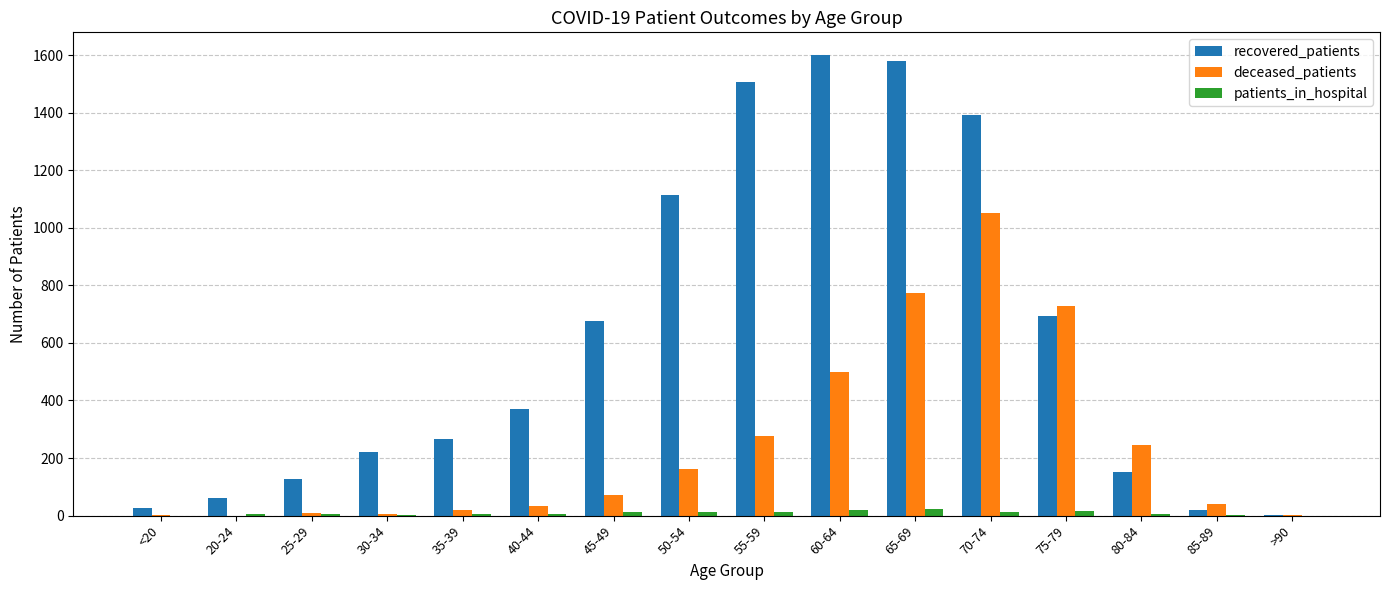

How many categories are shown in the chart?

16